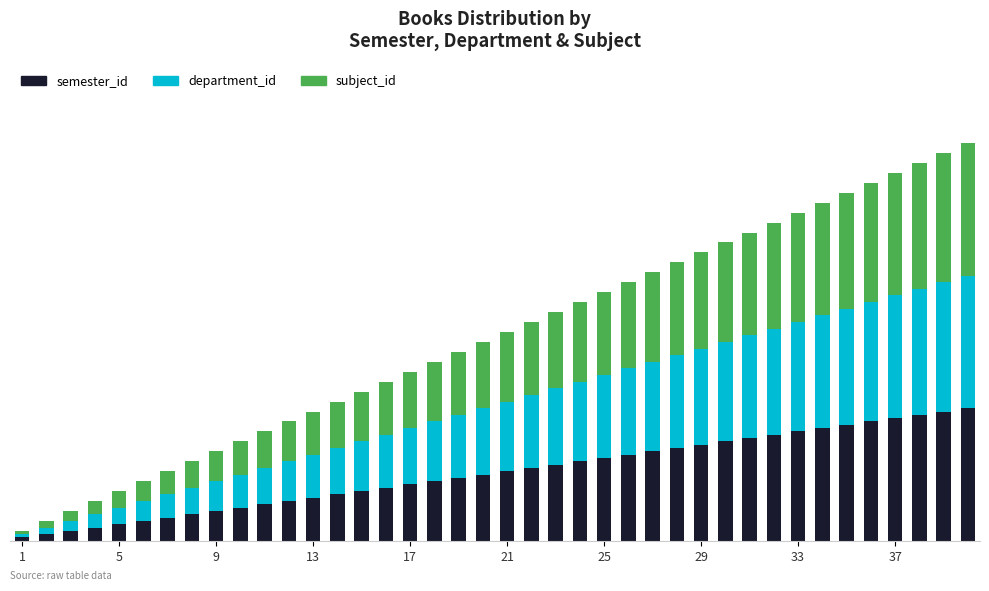

What is the sum of all subject_id values?

820